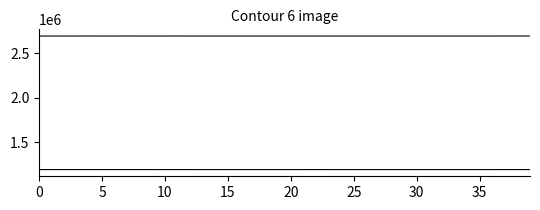

Does the chart have visible grid lines?

No